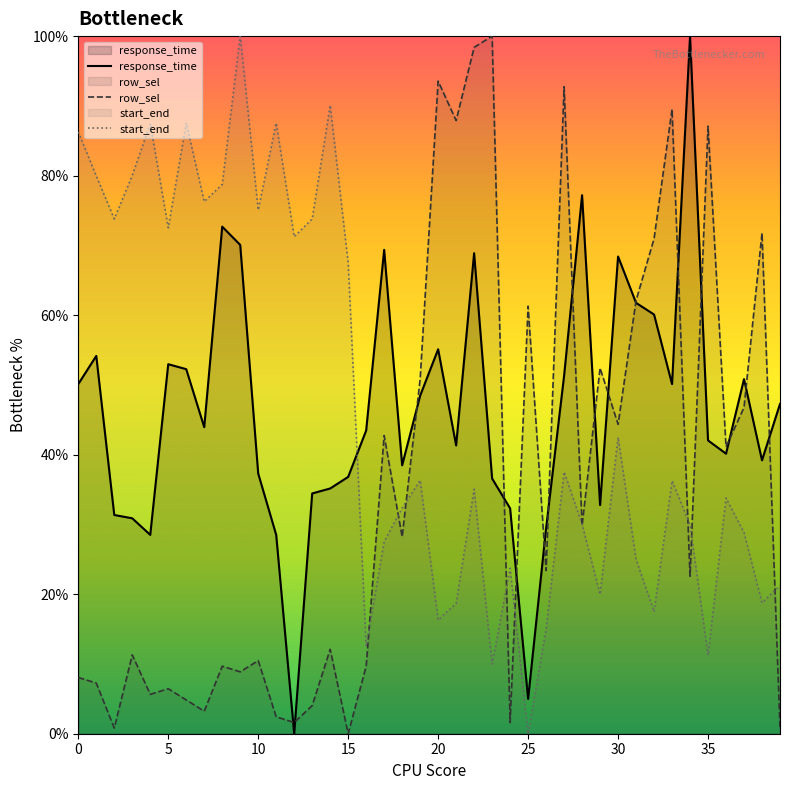

True or false: row_sel has a value of 142.8 at 20.

False